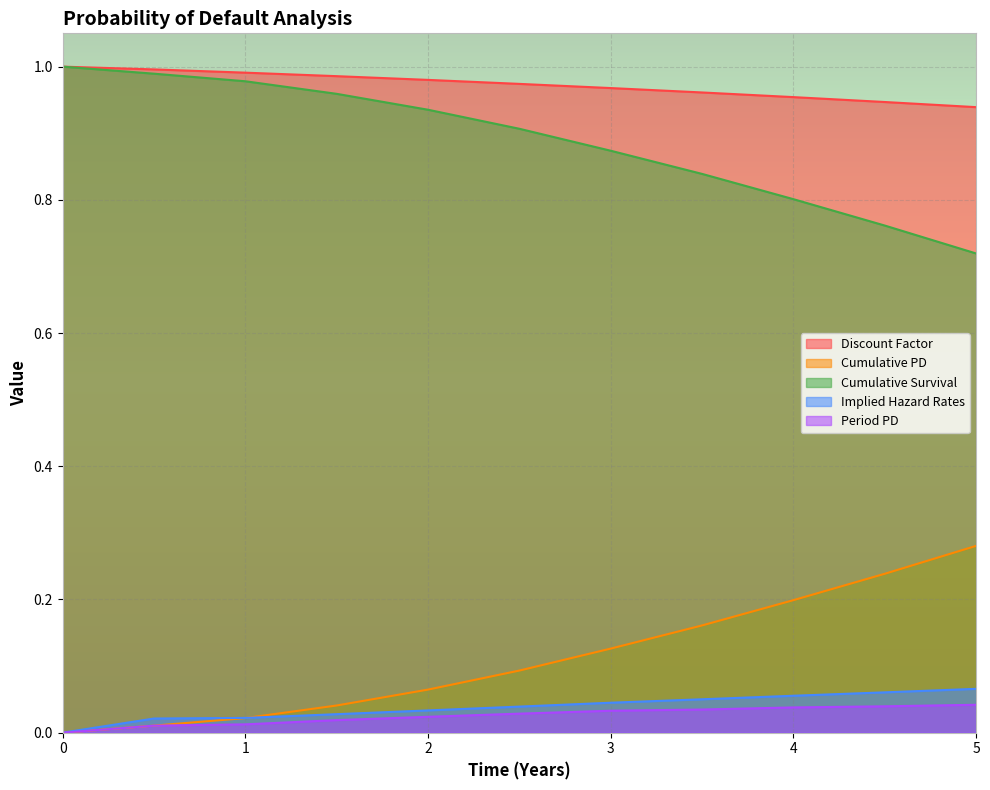

How many values in Period PD are above zero?

10